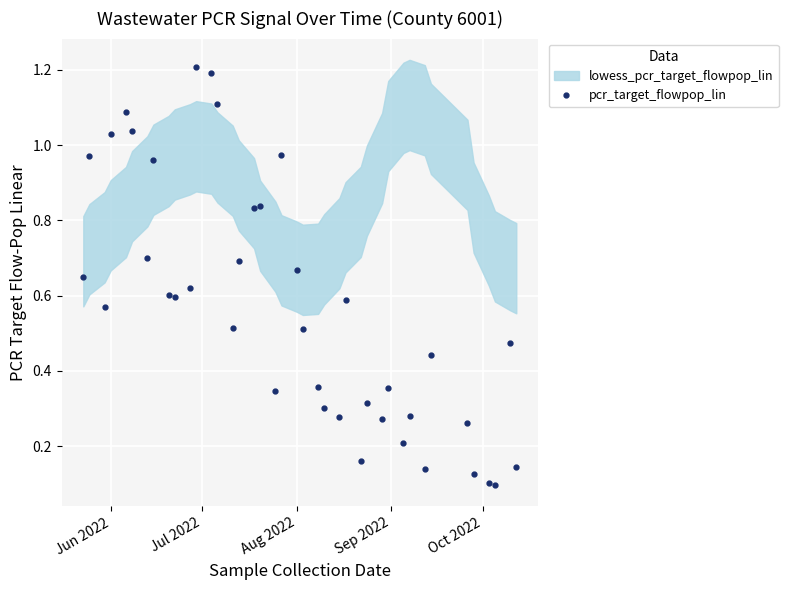

Is this an area chart (filled region under the line)?

No